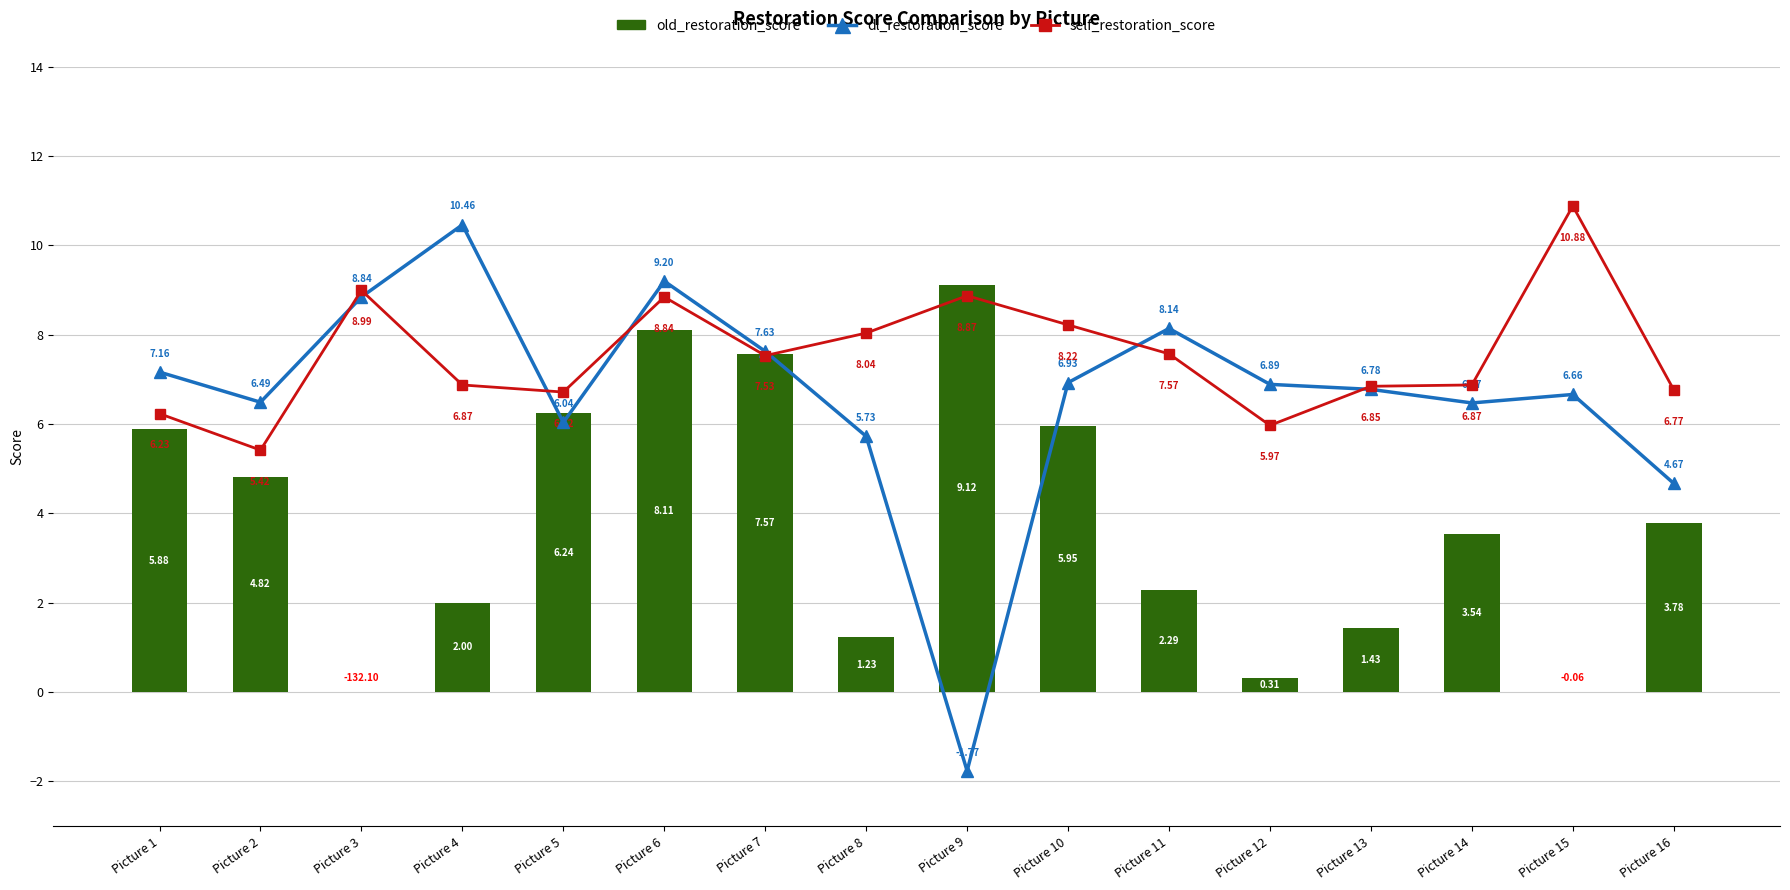

The value of self_restoration_score at Picture 8 is 8.0. True or false?

True